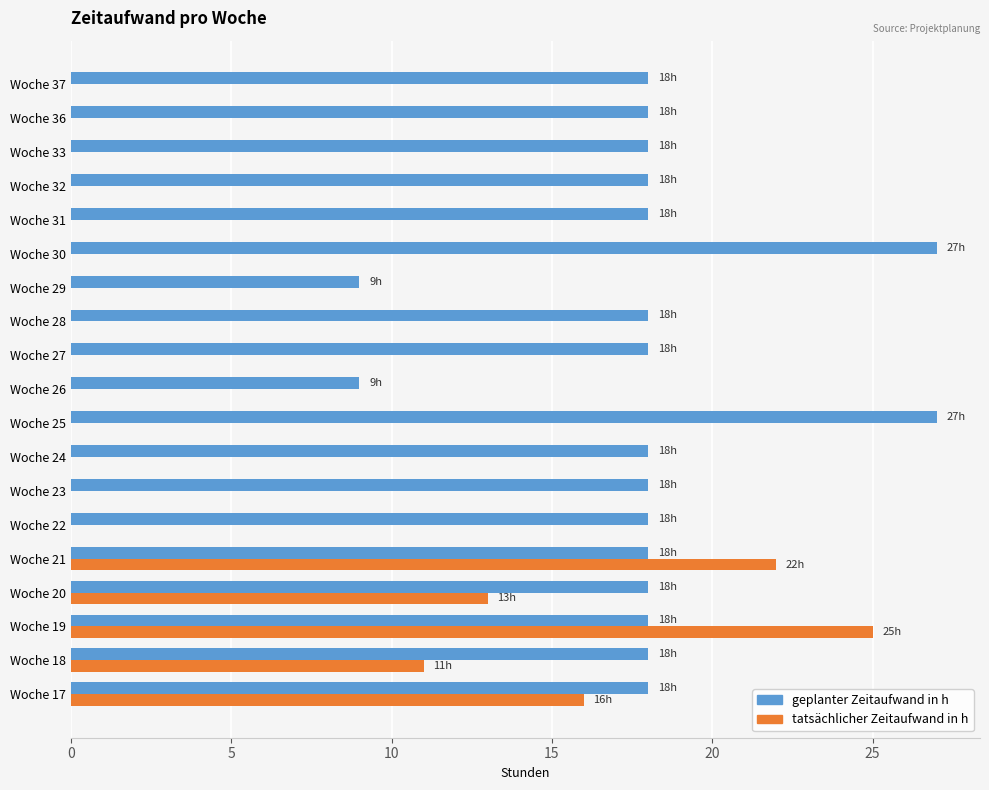

Which series has the widest spread of values?

tatsächlicher Zeitaufwand in h